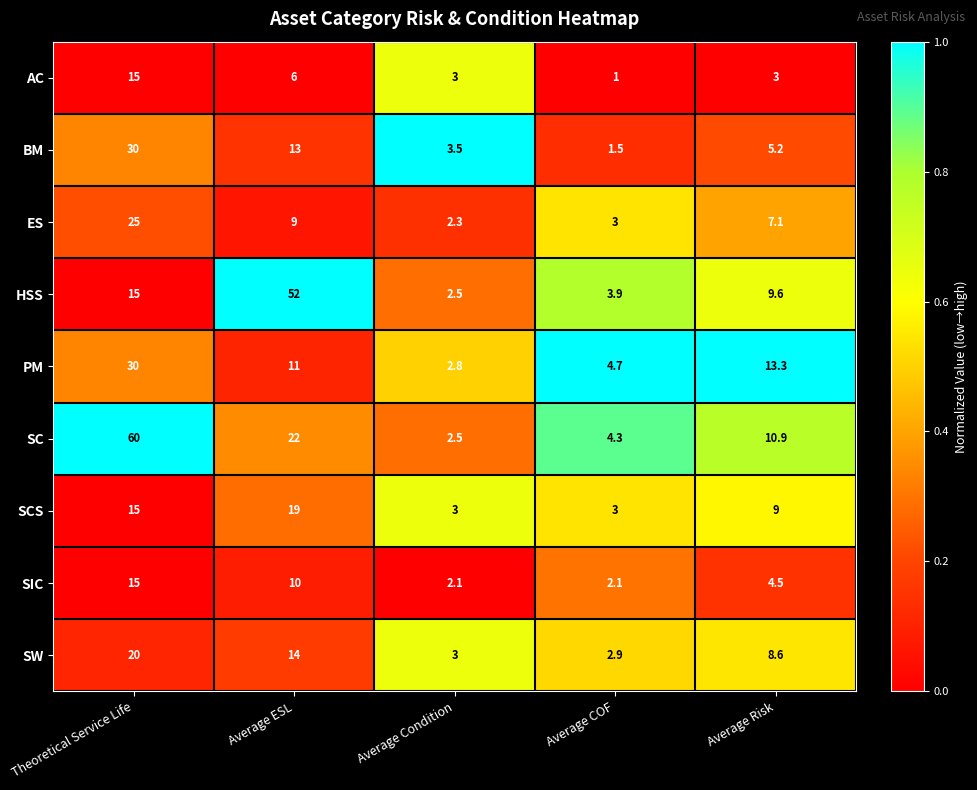

What is the smallest value displayed?

1.0